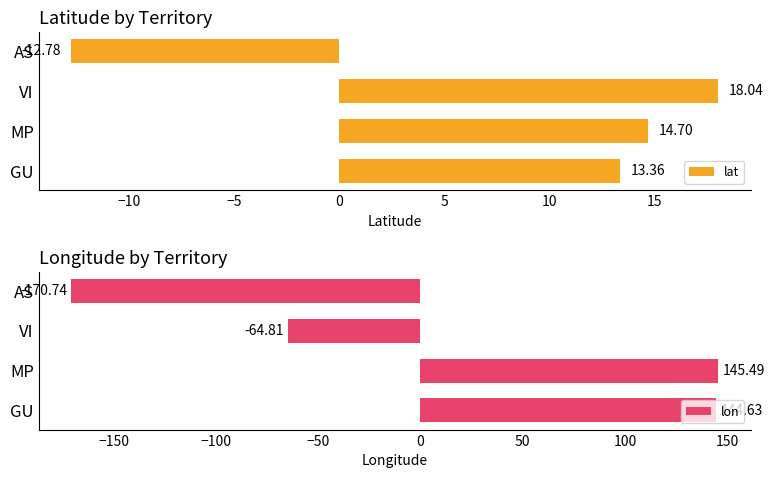

Where is lat nearest to the value 2?

GU